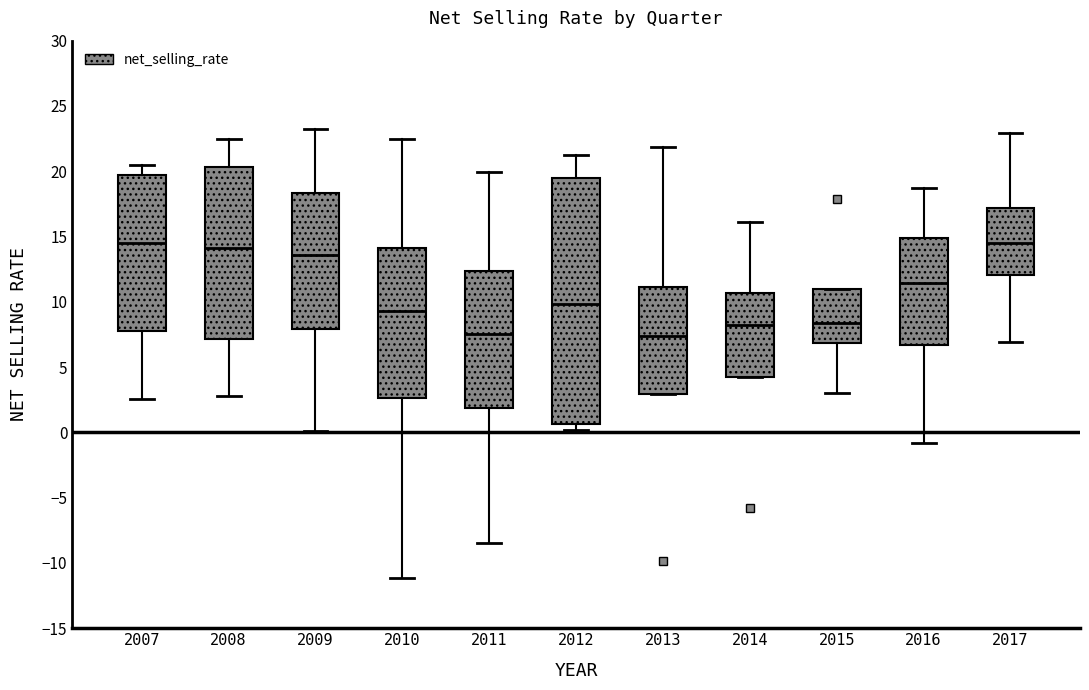

Reading left to right, transcribe this box plot: for each box, give where its median line is, the range the box spans, and where its two whiskers end, as read against the y-axis. The values are not printed on the chart, so give them approximately, as read against the axis.

2007: median 14.5, box 7.5 to 20.0, whiskers 2.5 to 20.5
2008: median 14.0, box 7.0 to 20.5, whiskers 2.5 to 22.5
2009: median 13.5, box 8.0 to 18.5, whiskers 0.0 to 23.0
2010: median 9.5, box 2.5 to 14.0, whiskers -11.0 to 22.5
2011: median 7.5, box 2.0 to 12.5, whiskers -8.5 to 20.0
2012: median 10.0, box 0.5 to 19.5, whiskers 0.0 to 21.5
2013: median 7.5, box 3.0 to 11.0, whiskers 3.0 to 22.0
2014: median 8.0, box 4.5 to 10.5, whiskers 4.5 to 16.0
2015: median 8.5, box 7.0 to 11.0, whiskers 3.0 to 11.0
2016: median 11.5, box 6.5 to 15.0, whiskers -1.0 to 18.5
2017: median 14.5, box 12.0 to 17.0, whiskers 7.0 to 23.0